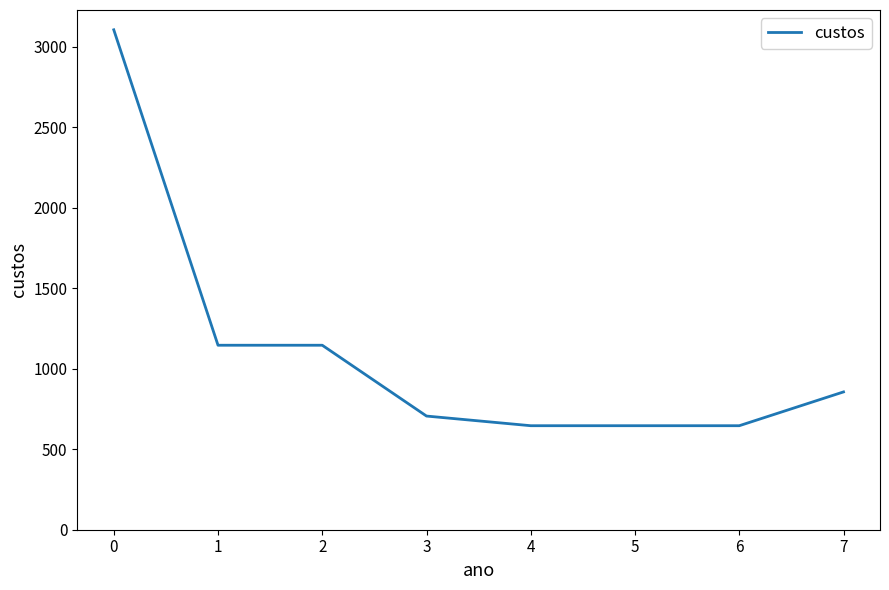

What is the sum of the values at 0 and 2?

4252.5